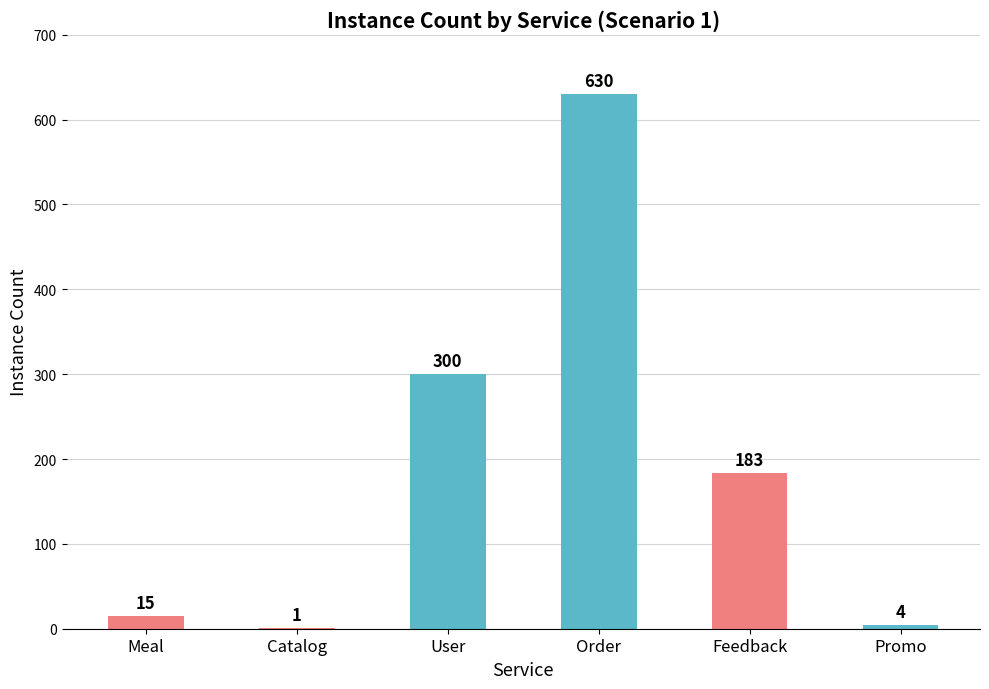

The value at Feedback is 183. True or false?

True